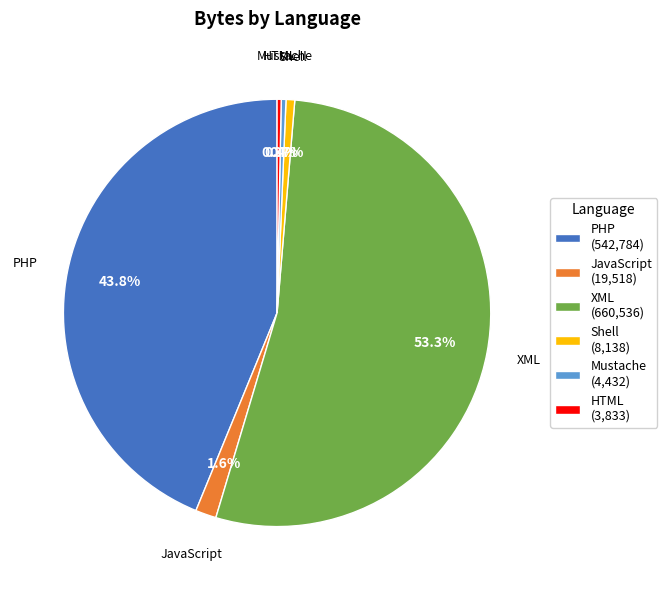

Which has a higher value, JavaScript (19,518) or XML (660,536)?

XML (660,536)